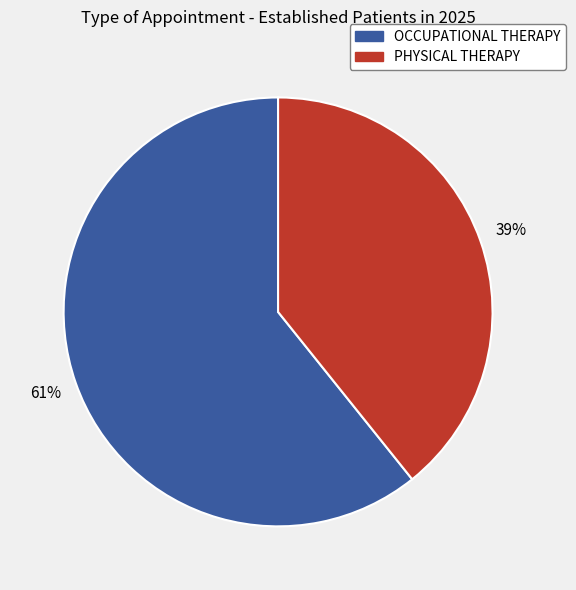

Which has a higher value, OCCUPATIONAL THERAPY or PHYSICAL THERAPY?

OCCUPATIONAL THERAPY